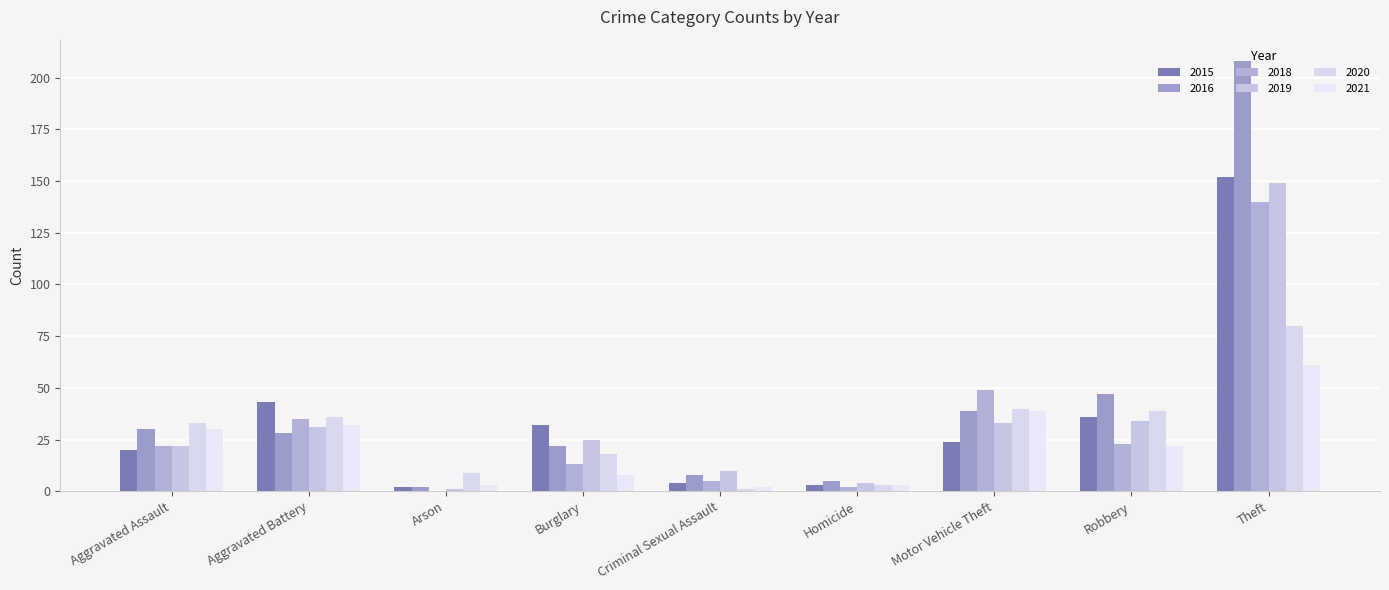

Between Robbery and Theft, which is larger?

Theft